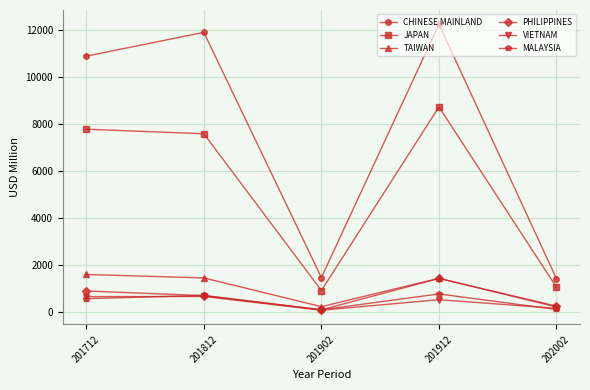

How many values in the CHINESE MAINLAND series exceed 10870?

3